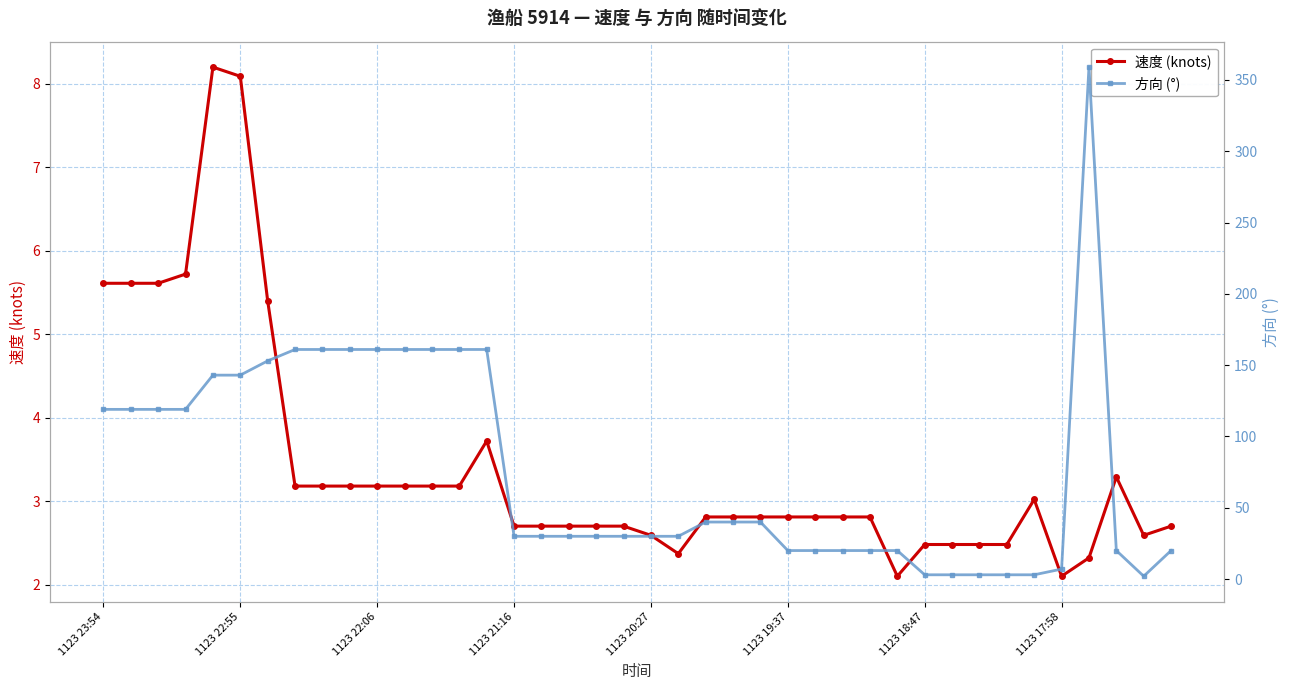

What is the lowest value of the 速度 (knots) series?

2.1